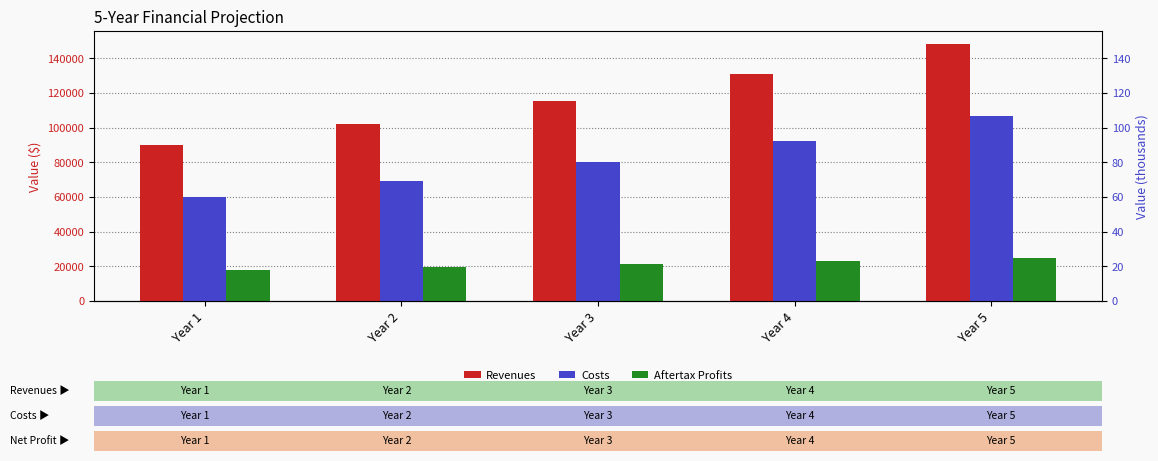

Between Year 3 and Year 5, which is larger?

Year 5